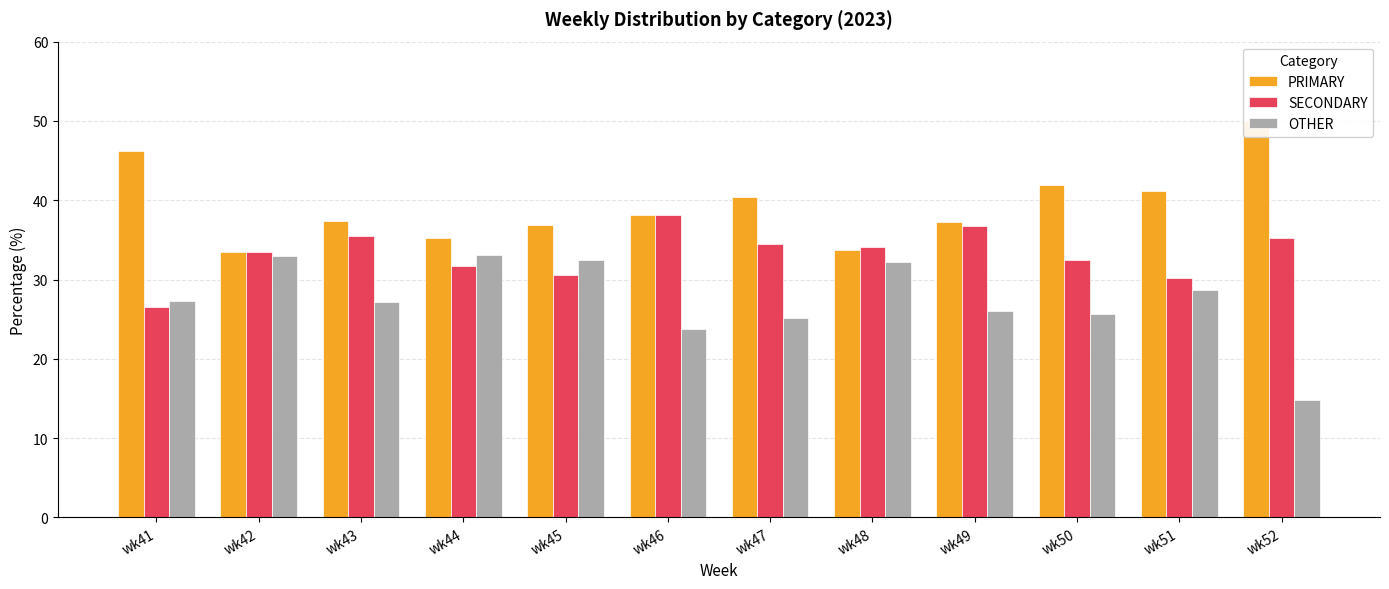

How many values in the PRIMARY series exceed 38?

6